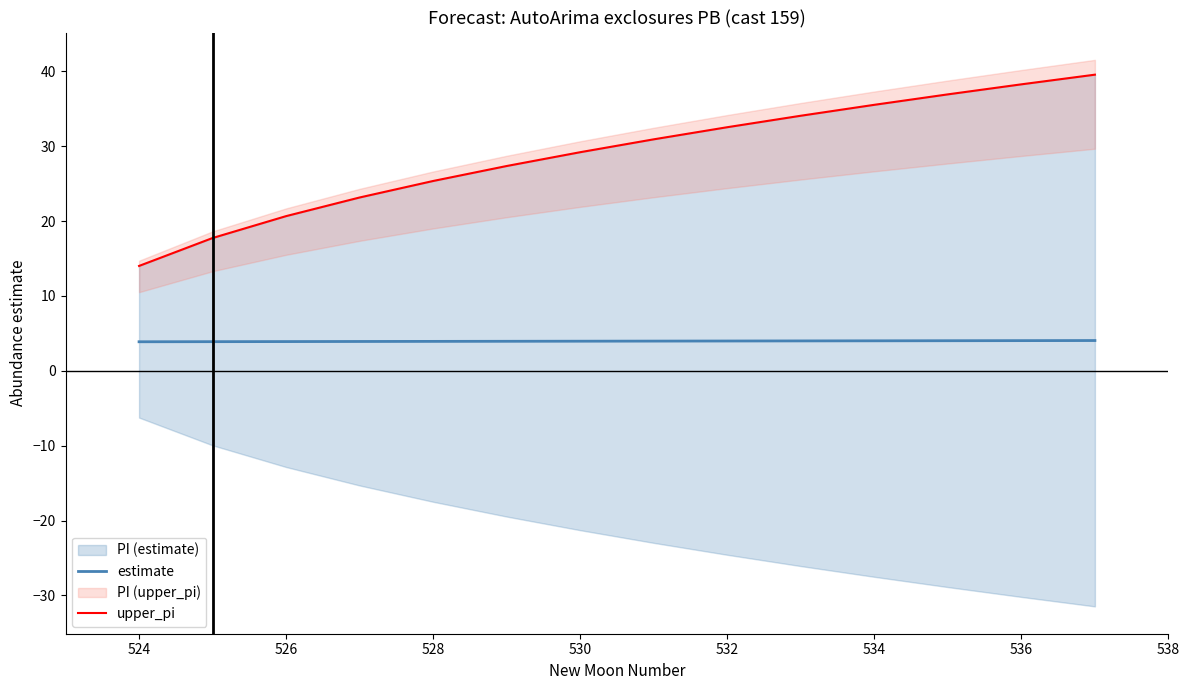

True or false: estimate has a value of 6.9 at 526.

False